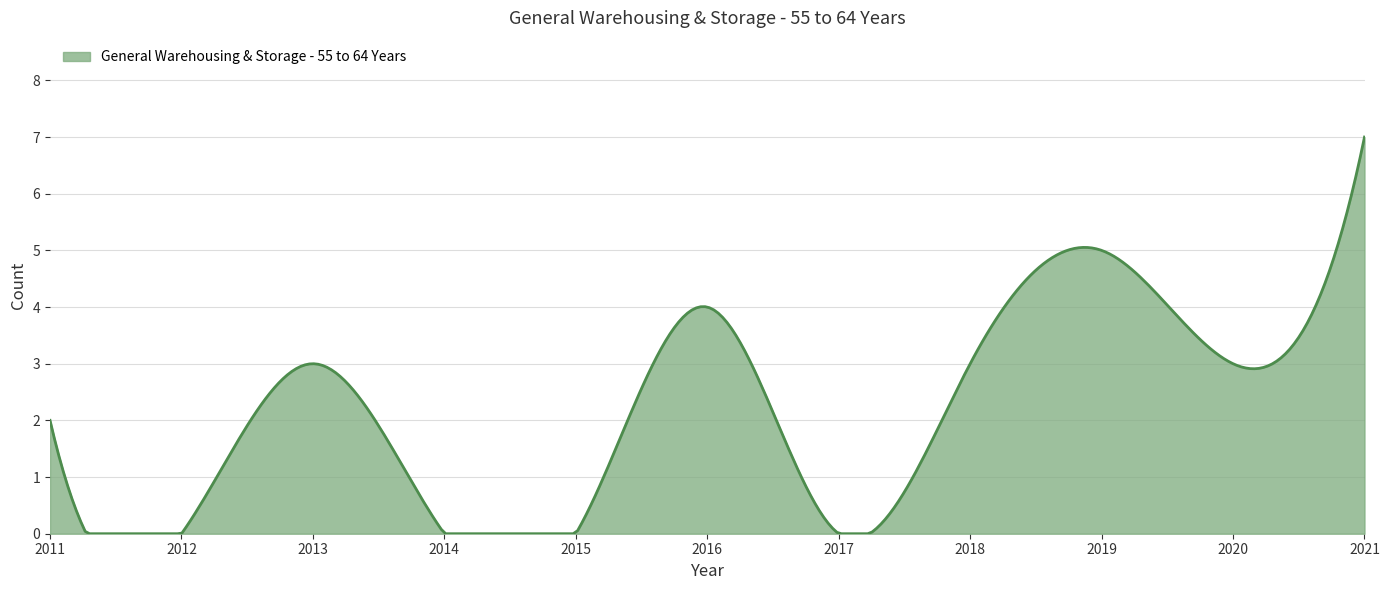

What is the maximum value shown in the chart?

7.0